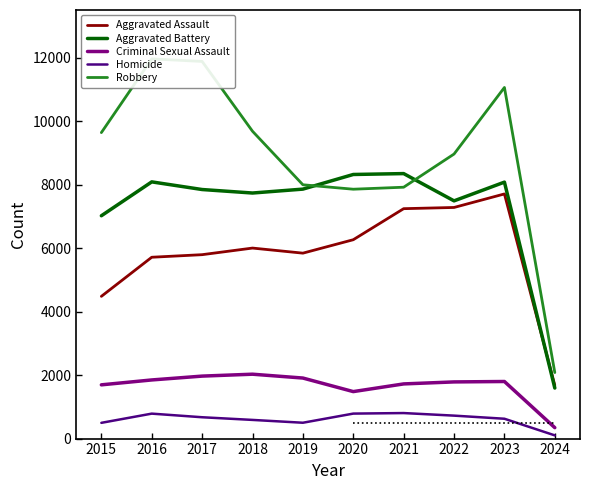

What is the average value of the Robbery series?

8903